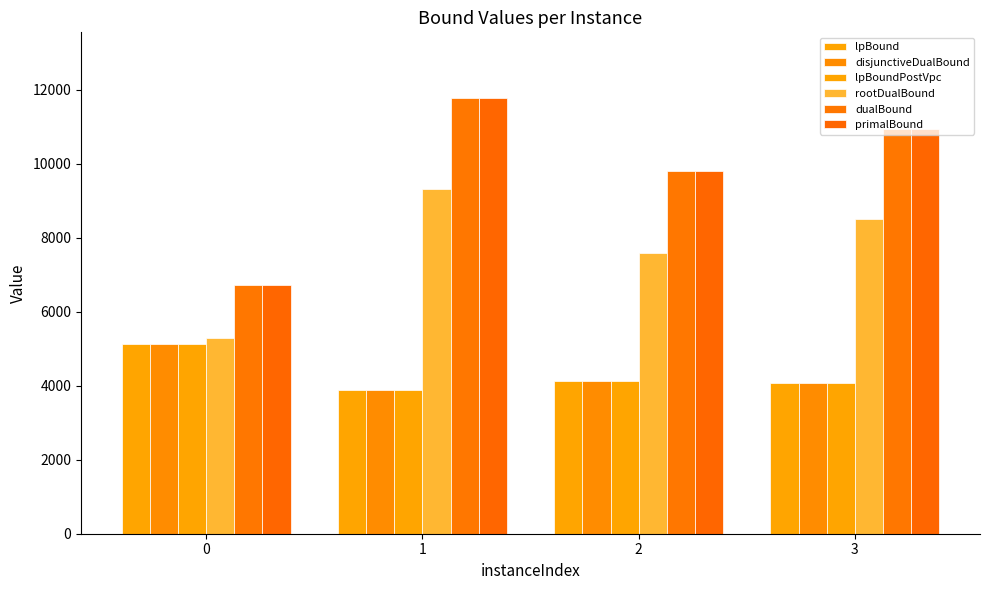

Does the chart contain any negative values?

No